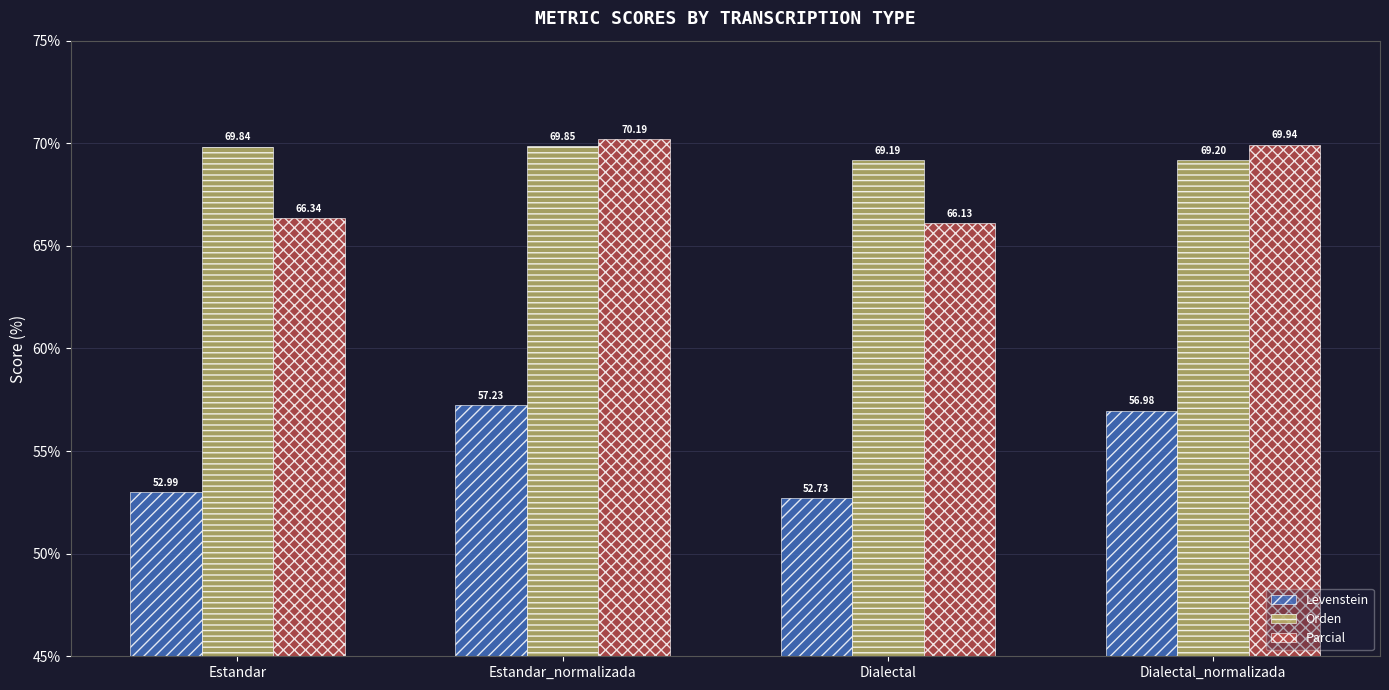

Is it true that Orden equals 69.2 at Dialectal_normalizada?

True